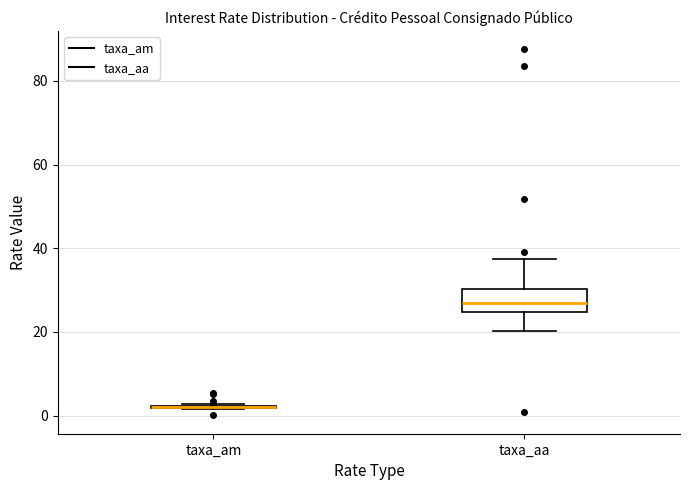

Reading left to right, transcribe this box plot: for each box, give where its median line is, the range the box spans, and where its two whiskers end, as read against the y-axis. The values are not printed on the chart, so give them approximately, as read against the axis.

taxa_am: box collapsed to a line at 2, whiskers 2 to 2
taxa_aa: median 26, box 24 to 30, whiskers 20 to 38